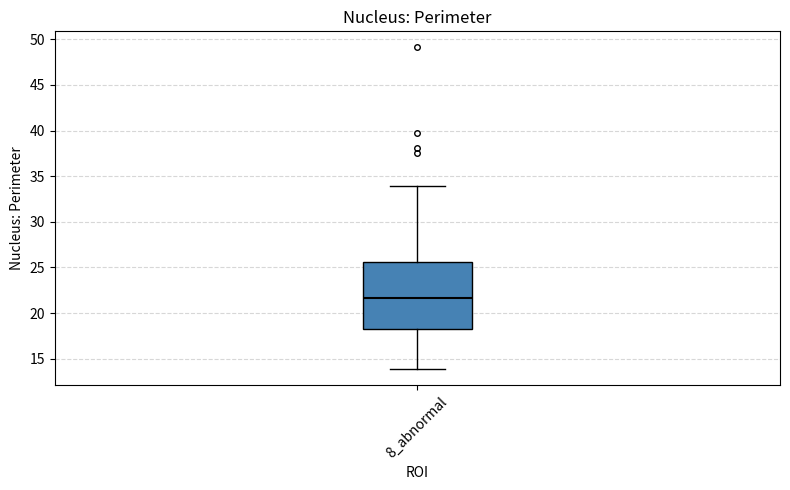

Transcribe this box plot: give where the median line is, the range the box spans, and where the two whiskers end, as read against the y-axis. The values are not printed on the chart, so give them approximately, as read against the axis.

median 21.5, box 18.0 to 25.5, whiskers 14.0 to 34.0